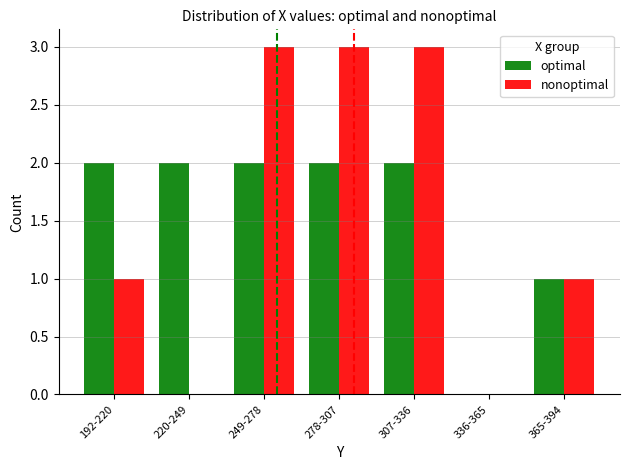

What is the sum of all optimal values?

11